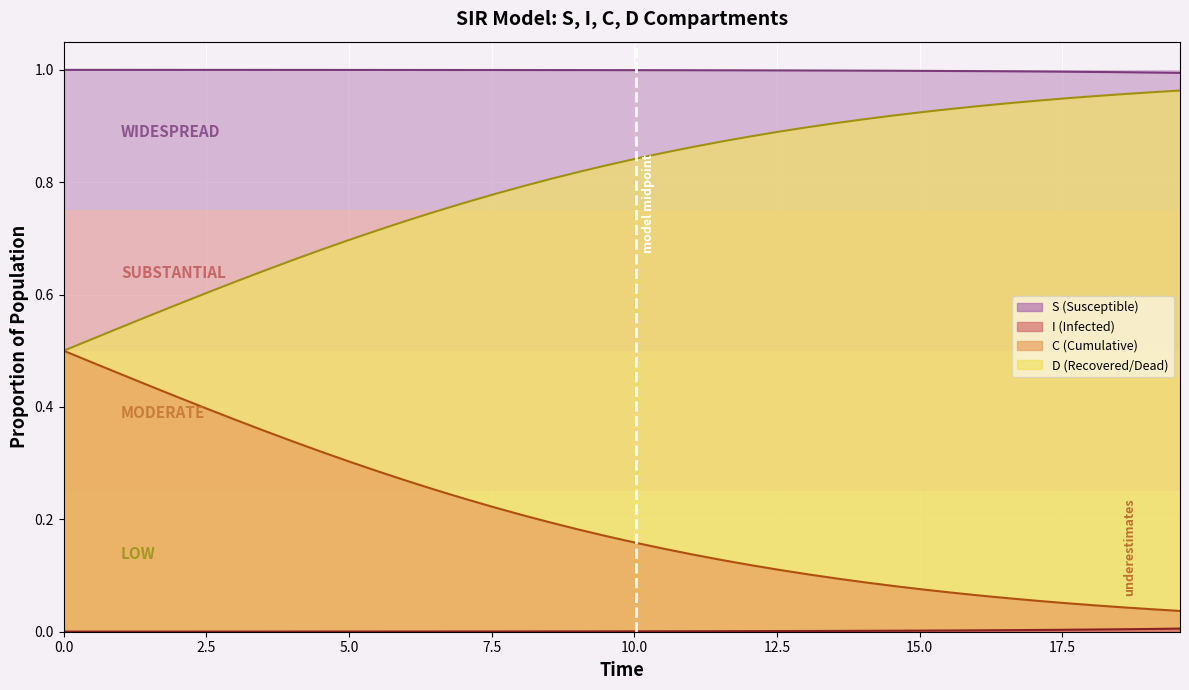

How many lines are shown in the chart?

4